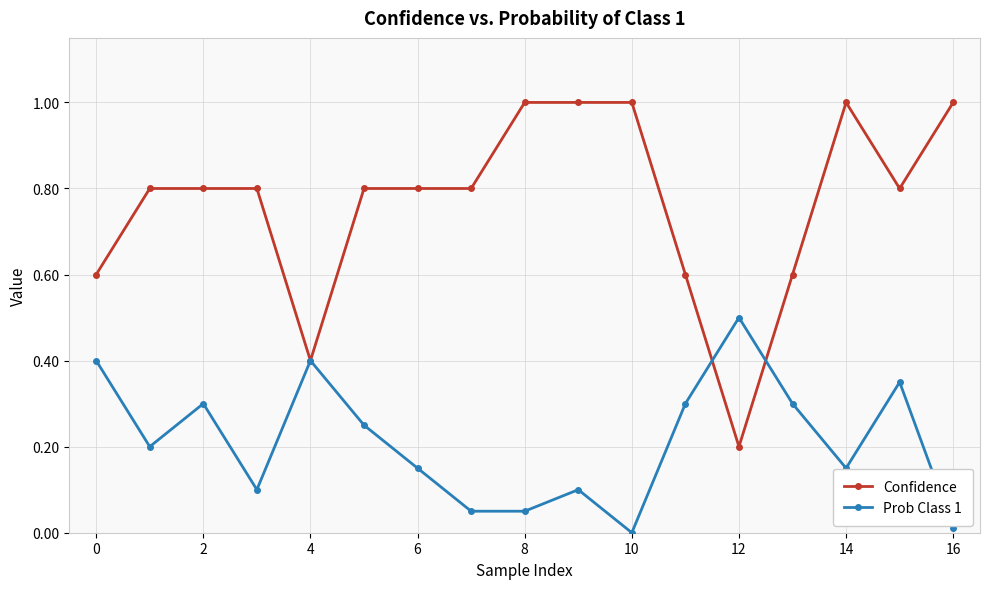

List the series in order of their overall mean, highest first.

Confidence, Prob Class 1